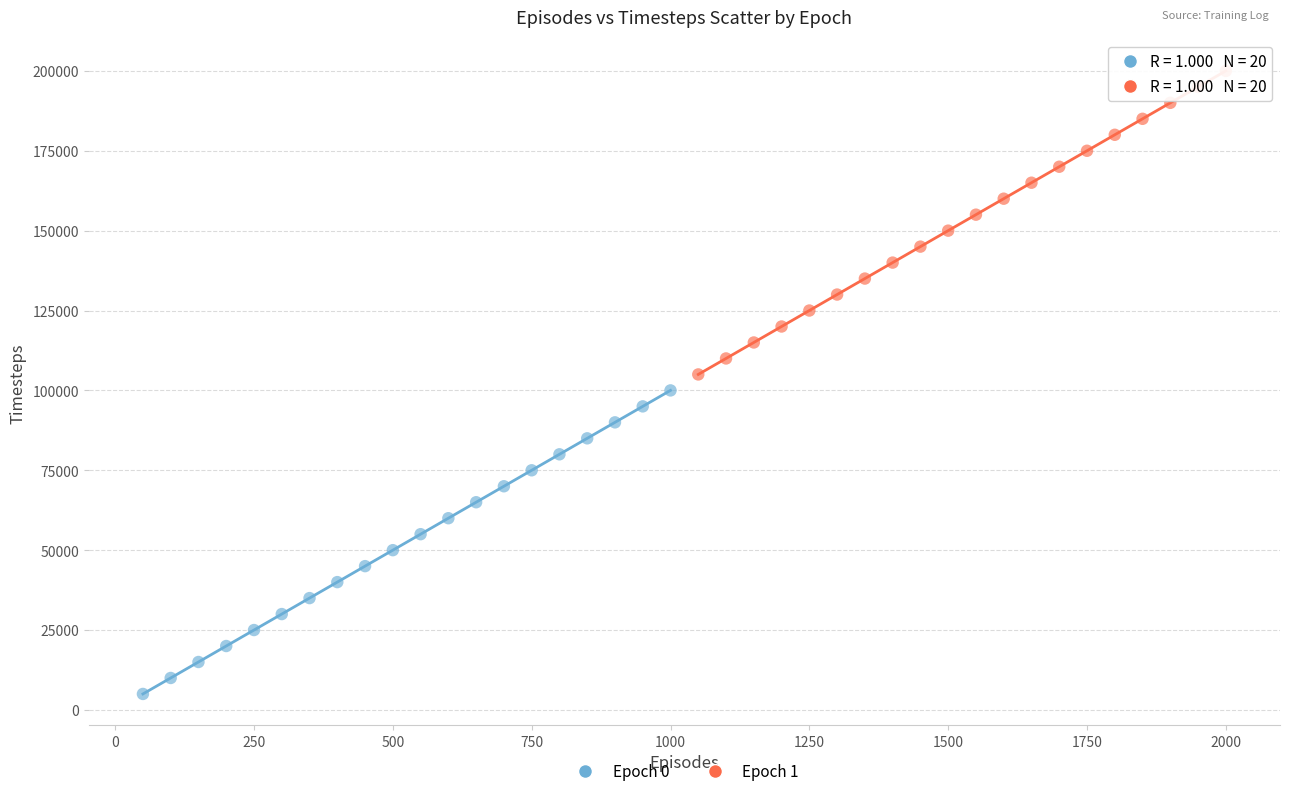

Which series reaches the maximum Y coordinate?

Epoch 1